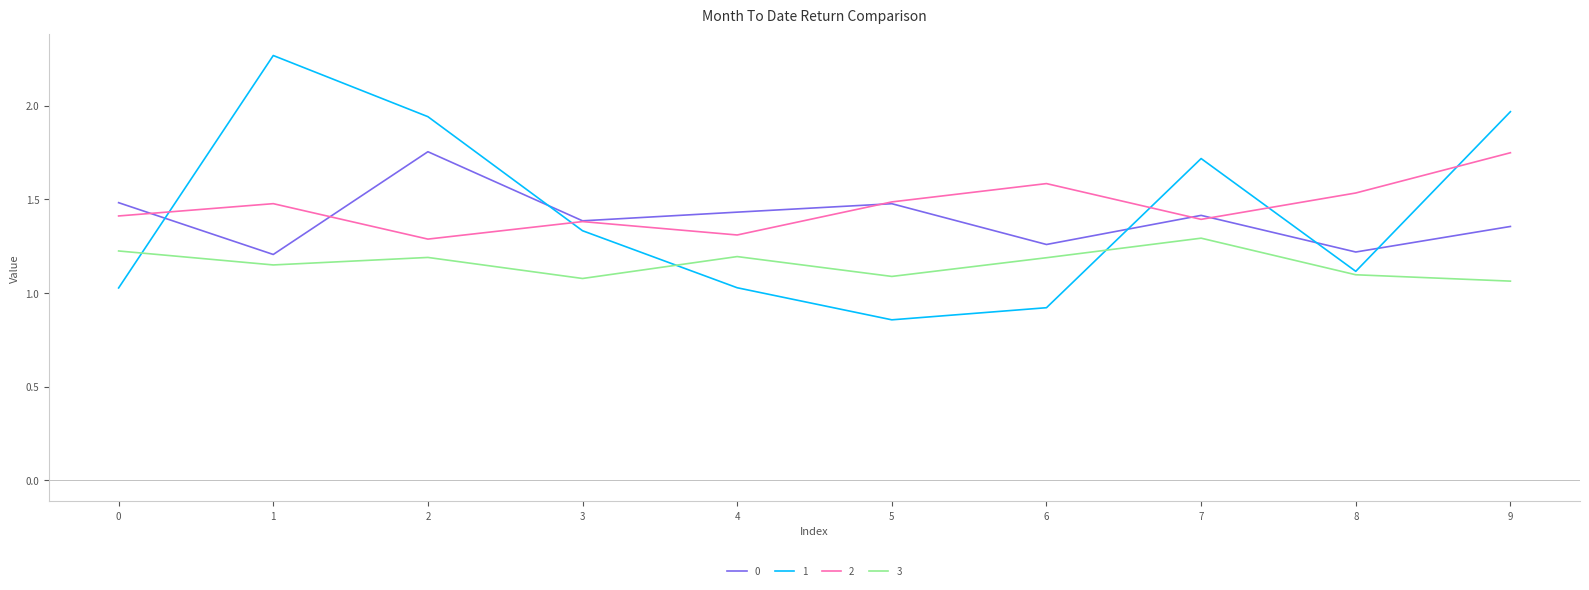

At 9, list the series in order from smallest to largest.

3, 0, 2, 1